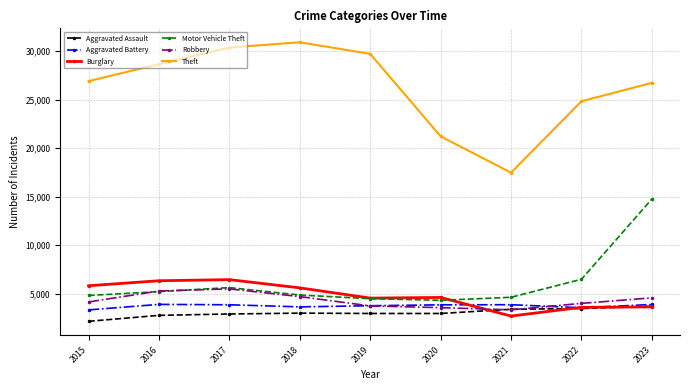

Which series has the widest spread of values?

Theft